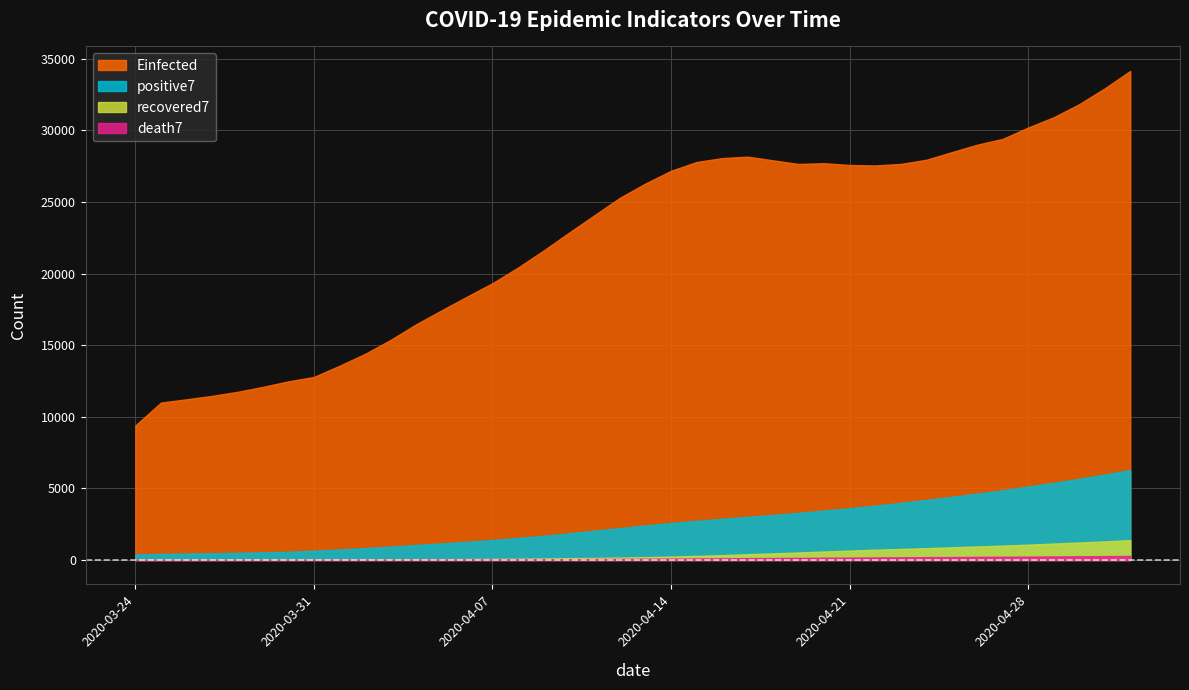

What is the difference between the highest and lowest values at 2020-05-01?

32668.9